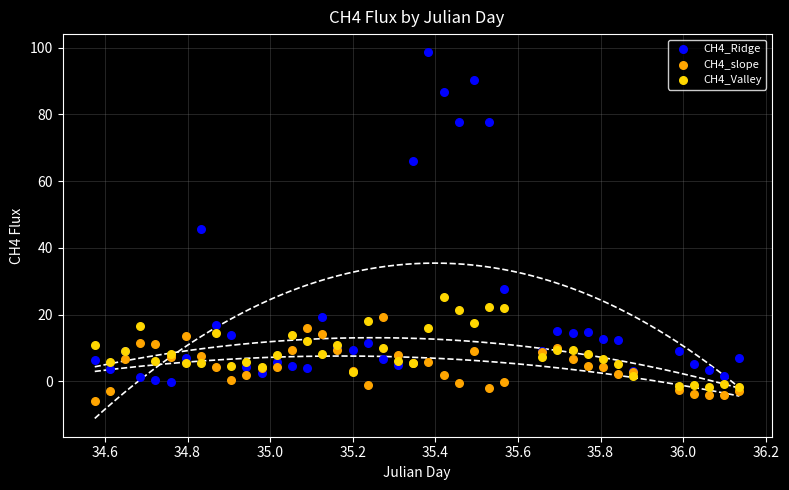

What is the X range (max minus min) for the scatter plot?

1.6